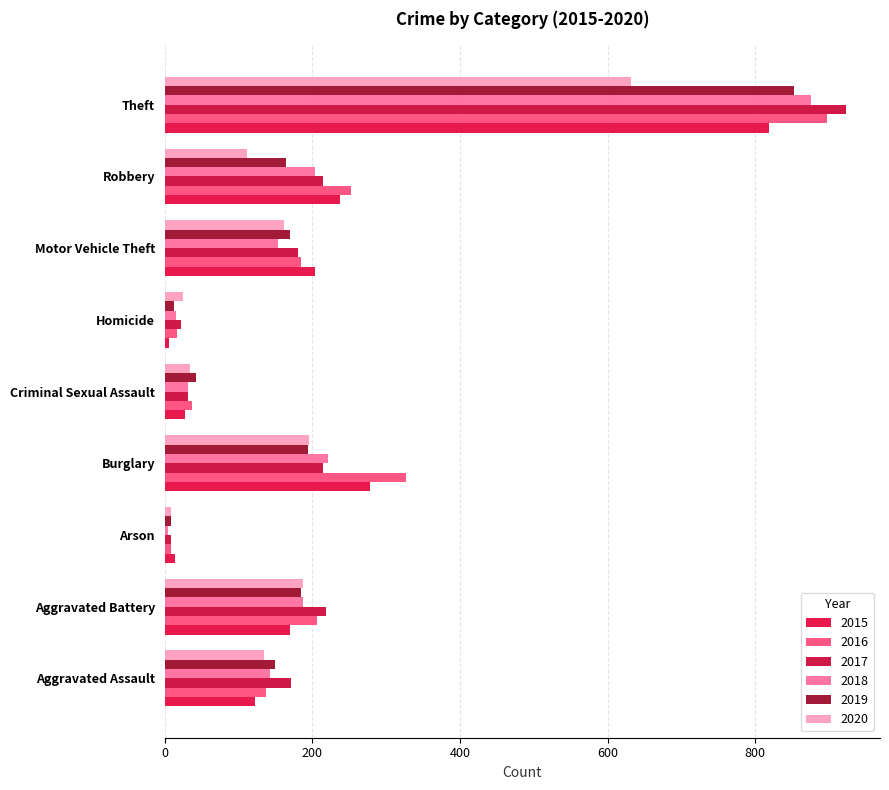

How many distinct data groups are displayed?

6